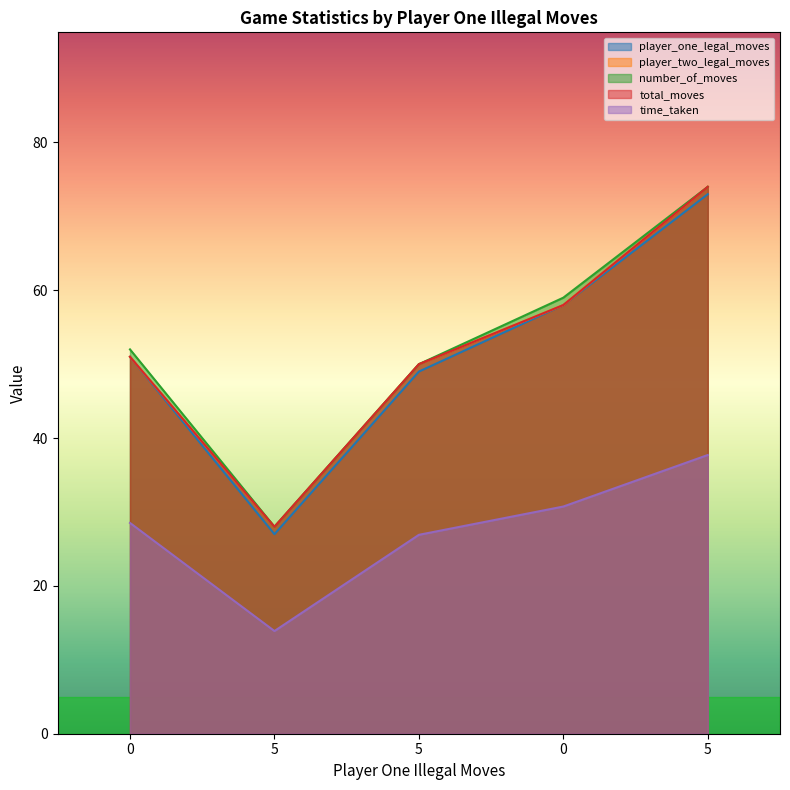

What is the average value of the number_of_moves series?

52.6